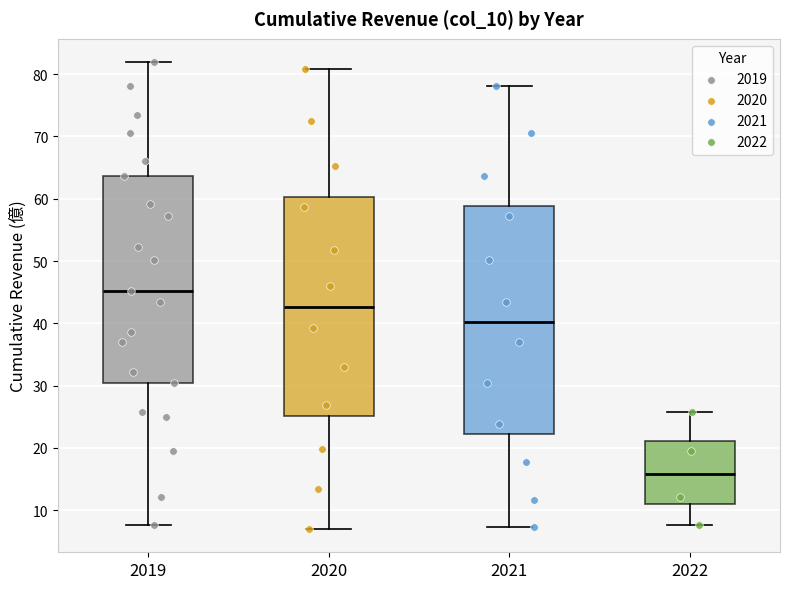

Comparing the boxes themselves (not the whiskers), which one is the tallest?

2021